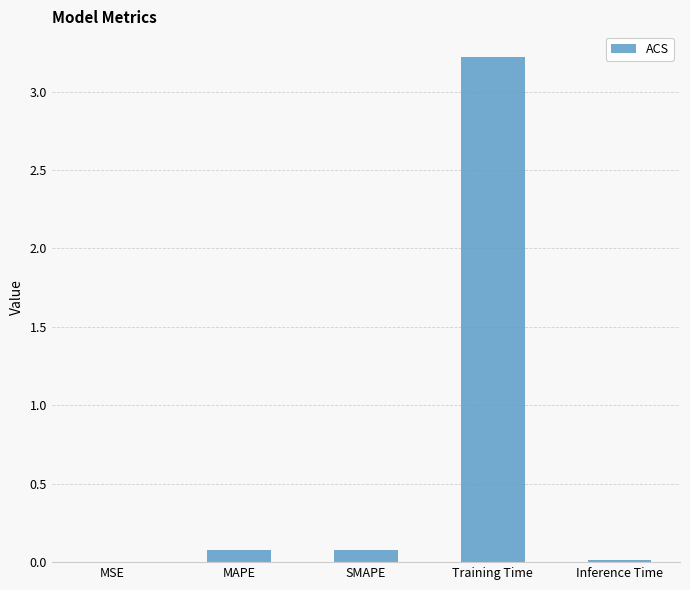

Between Training Time and MSE, which is larger?

Training Time